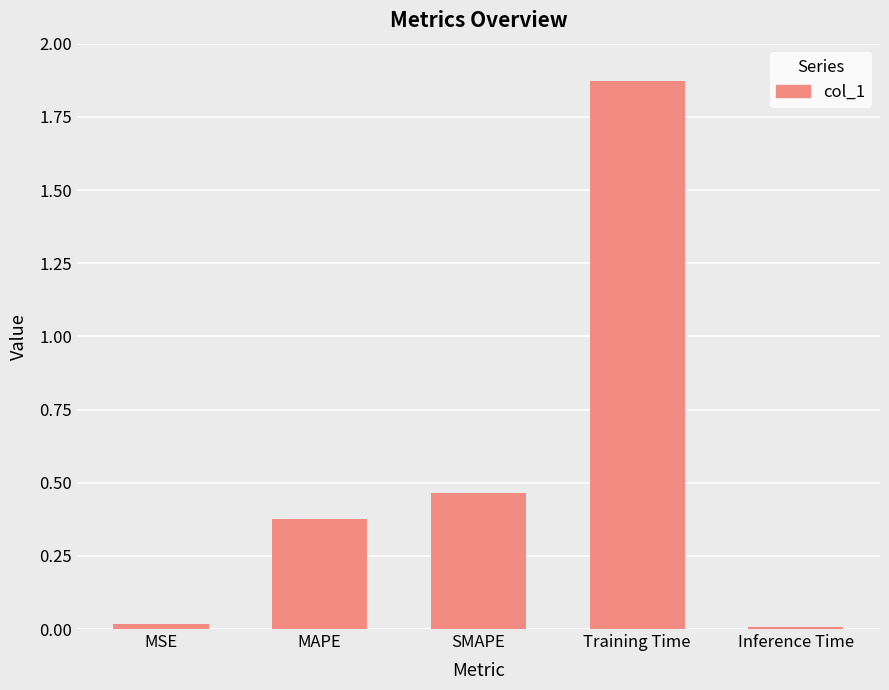

What is the label of the 1st bar from the left?

MSE